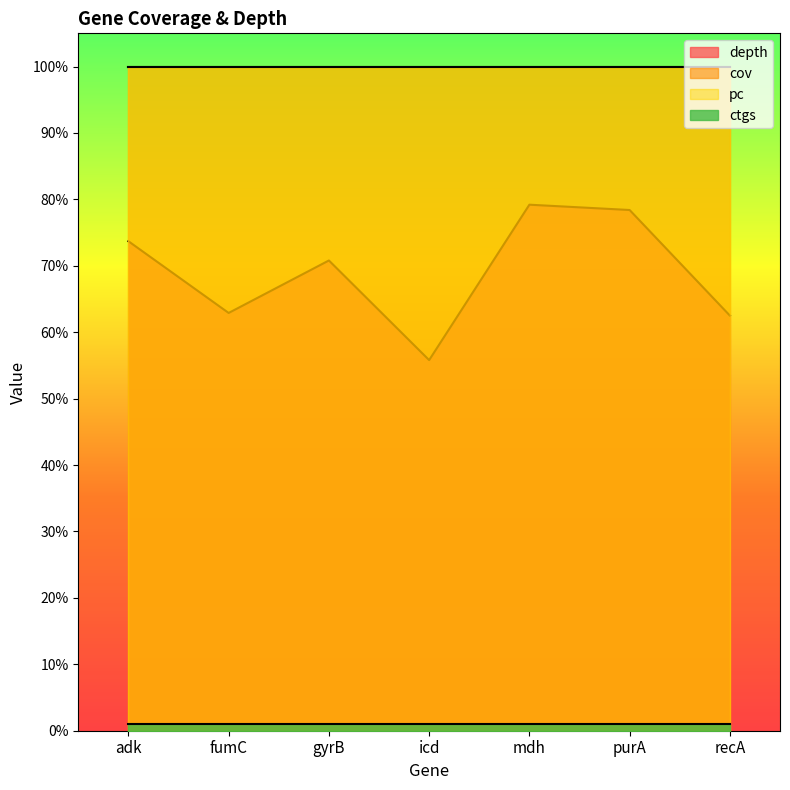

True or false: cov has a value of 100.0 at fumC.

True